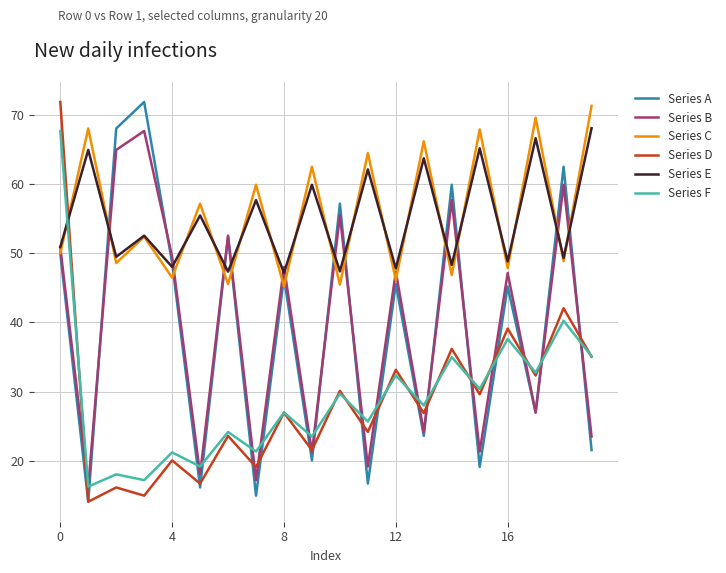

What are all the series names shown in the legend?

Series A, Series B, Series C, Series D, Series E, Series F